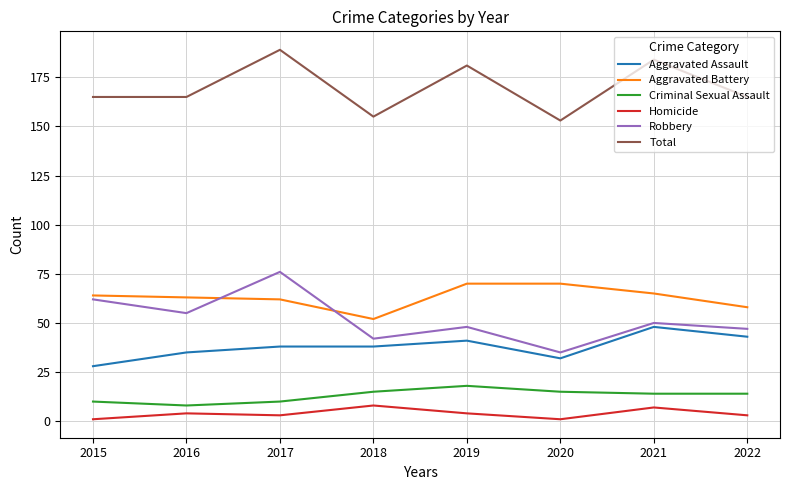

True or false: Aggravated Battery and Aggravated Assault intersect in this chart.

False